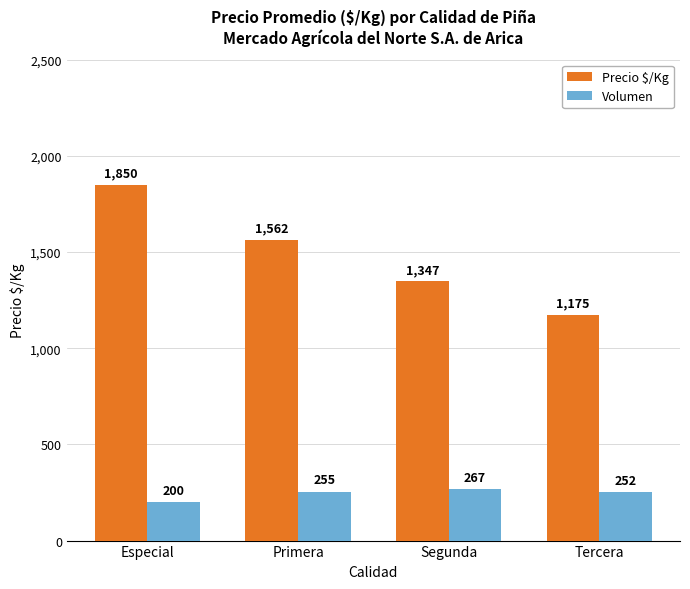

What is the value of the Precio $/Kg bar at the 2nd from the left?

1562